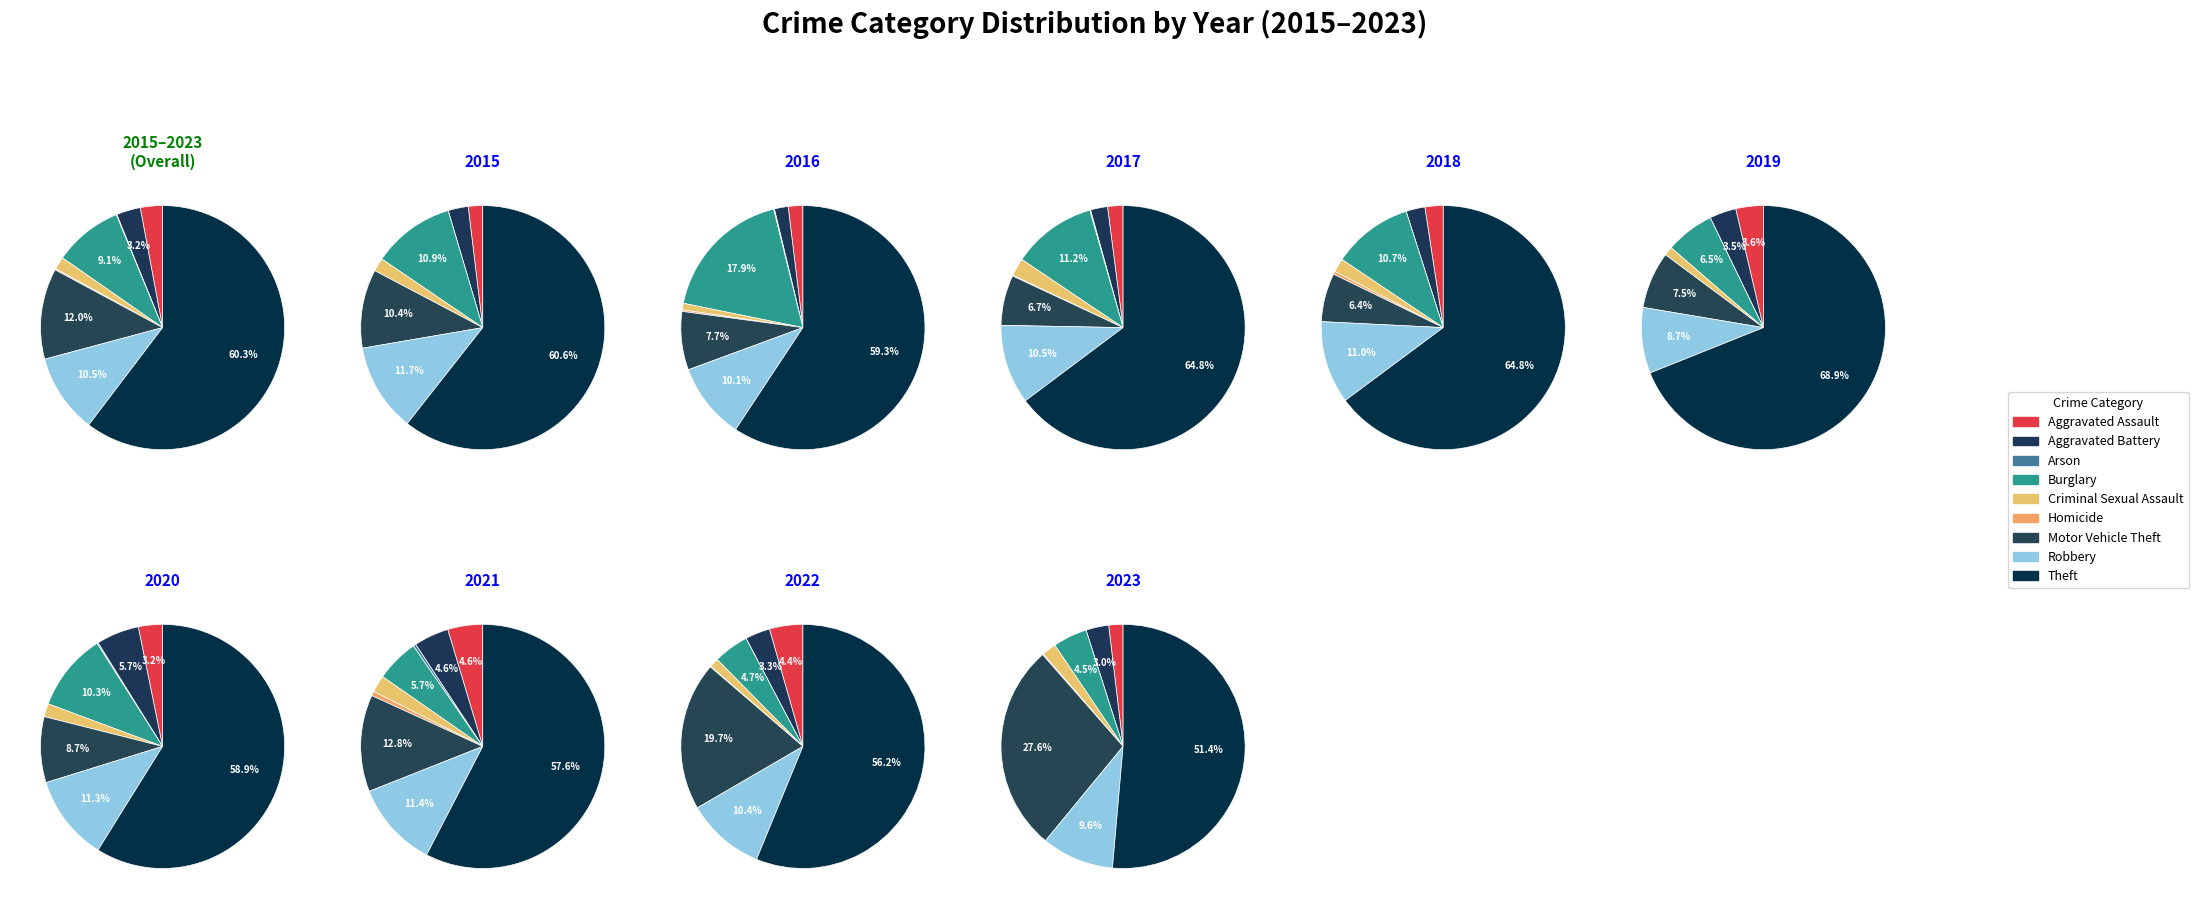

True or false: Homicide accounts for 5% of the total.

False